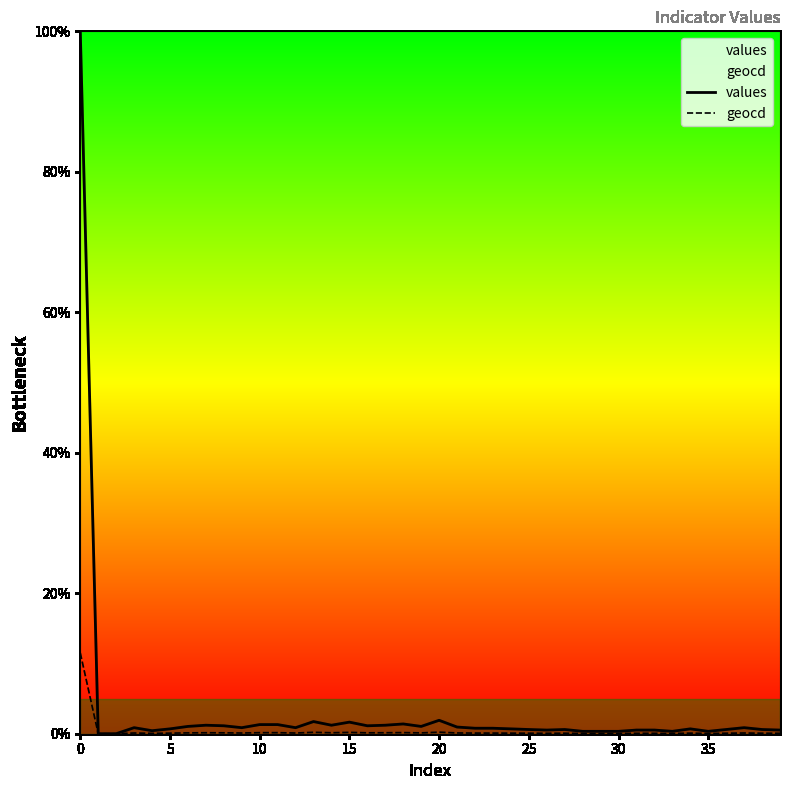

Is it true that values equals 0.6 at 25?

True